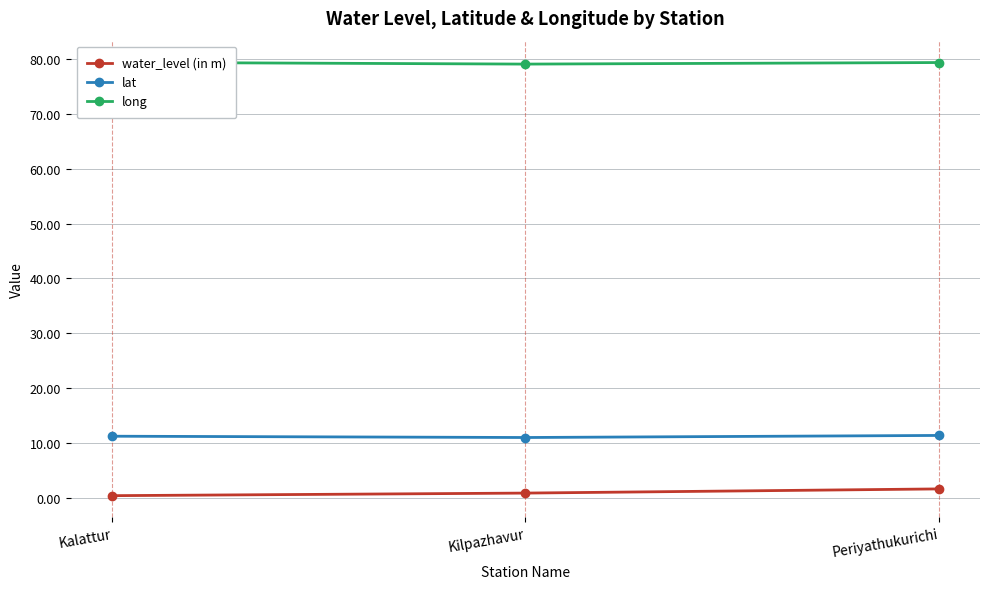

Where is water_level (in m) nearest to the value 1?

Kilpazhavur